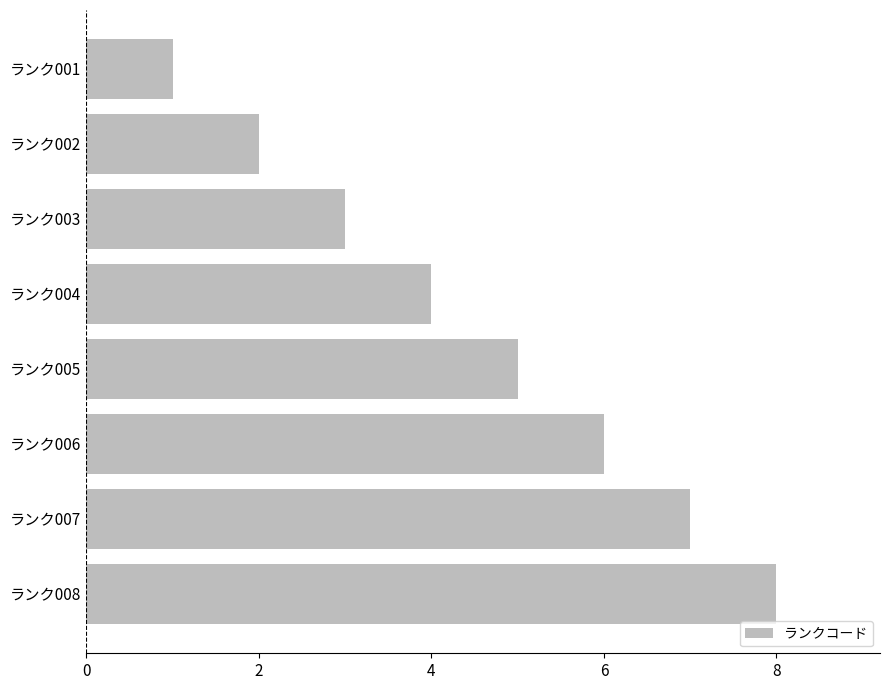

What is the change in value from ランク001 to ランク004?

+3